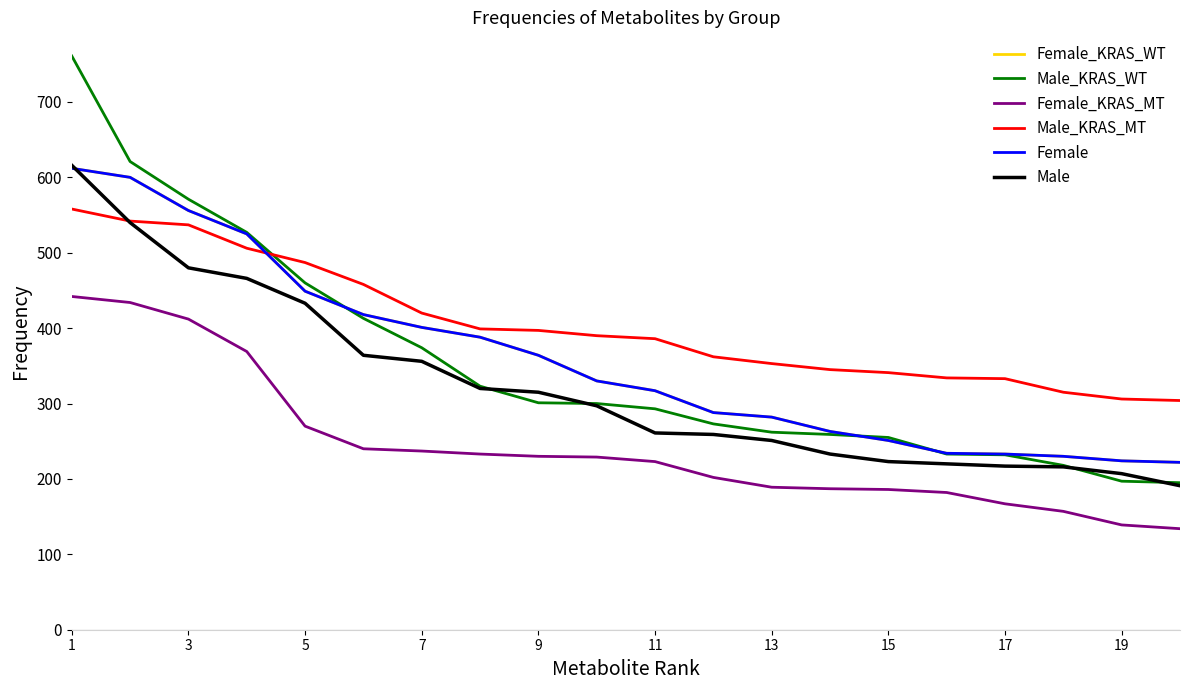

How many lines are shown in the chart?

6